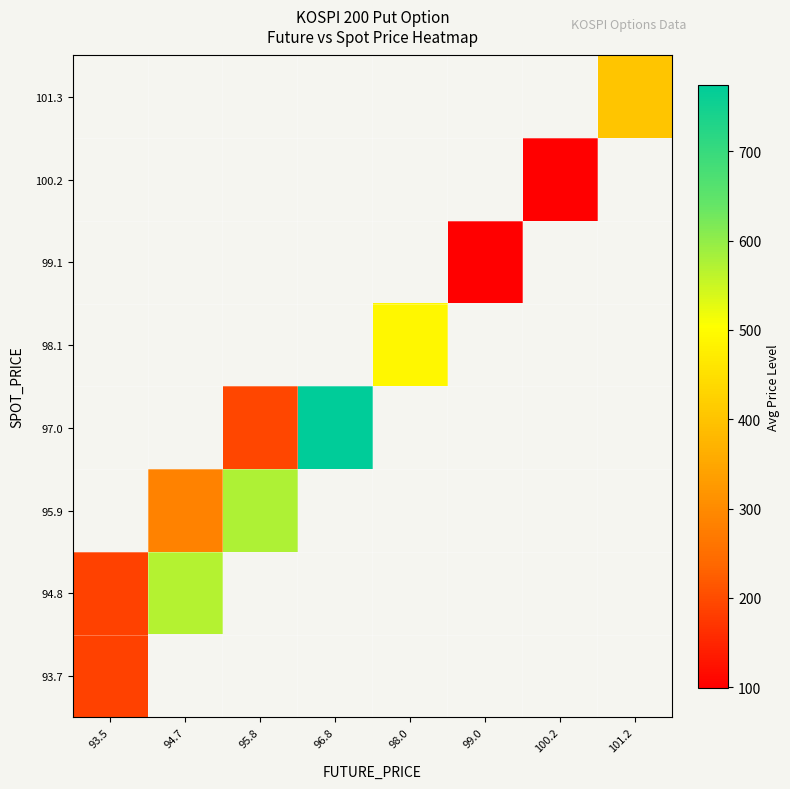

Which label corresponds to the smallest value in the chart?

99.0